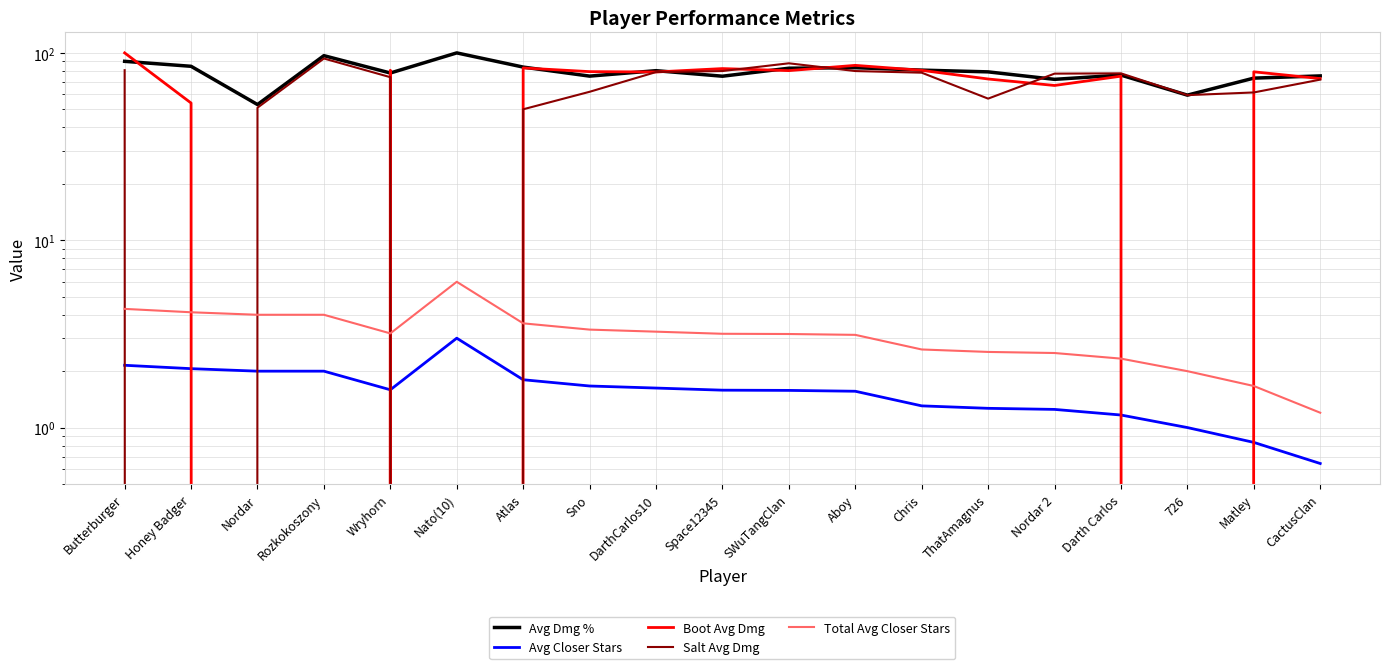

True or false: Total Avg Closer Stars has a value of 5.0 at Wryhorn.

False